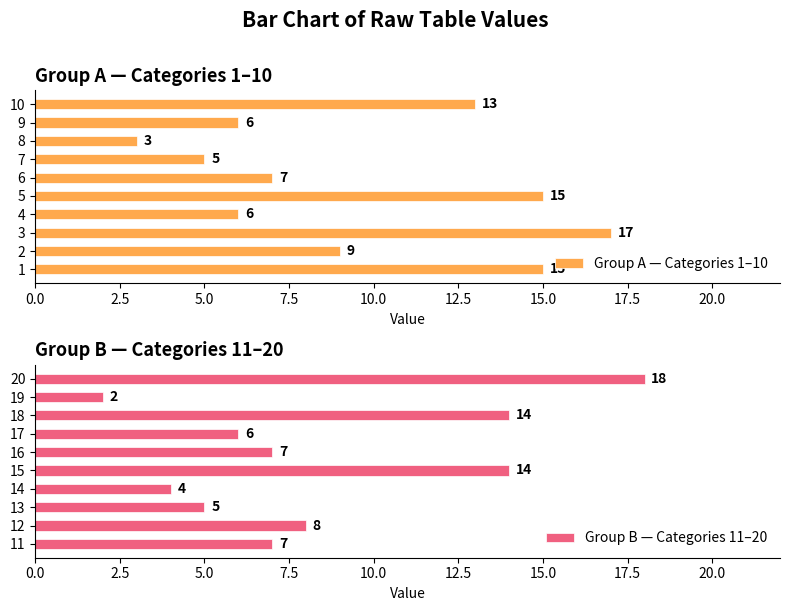

The value of Group B — Categories 11–20 at 13 is 5. True or false?

True